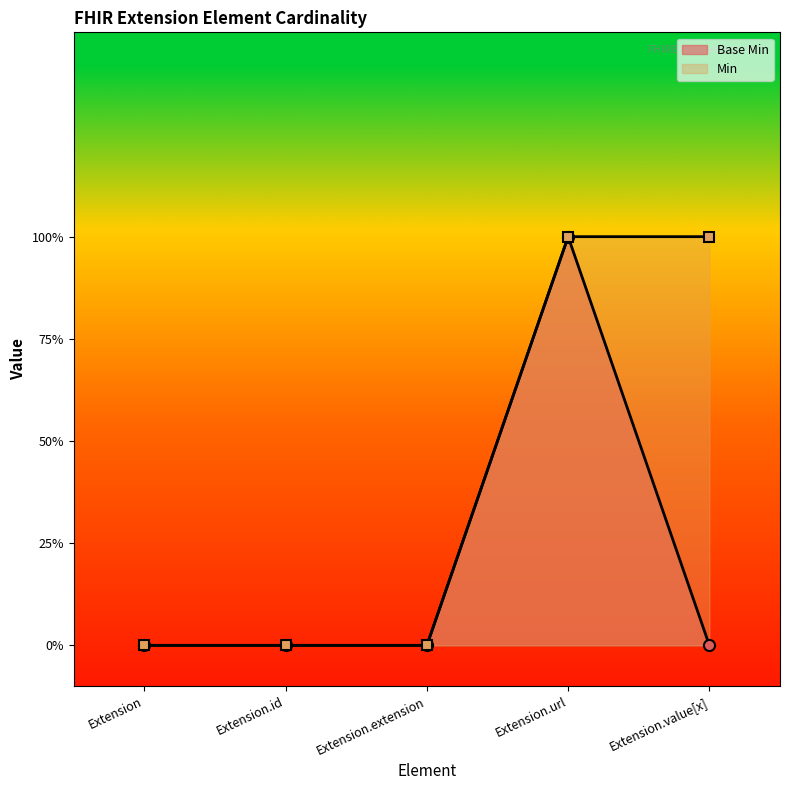

Reading left to right, list all the values displayed in this chart.

0	0	0	1	0